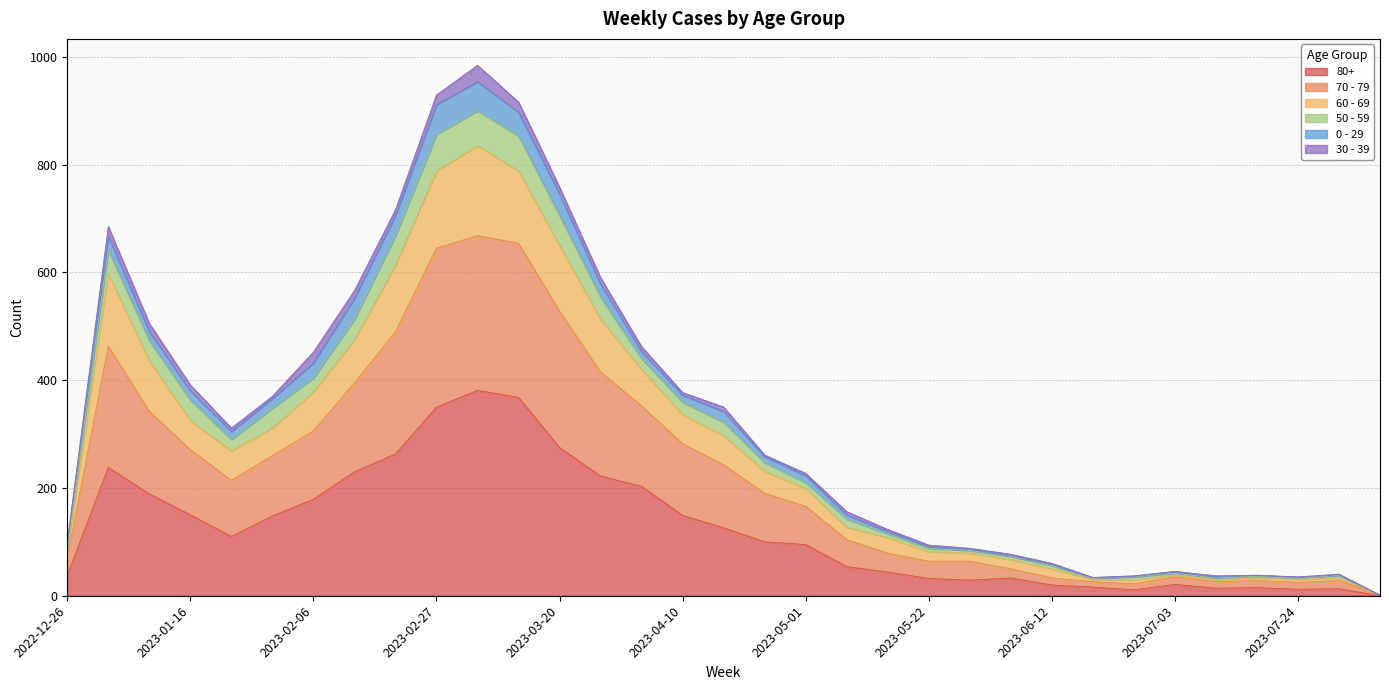

The 80+ series shows 9 at 2023-05-22. True or false?

False